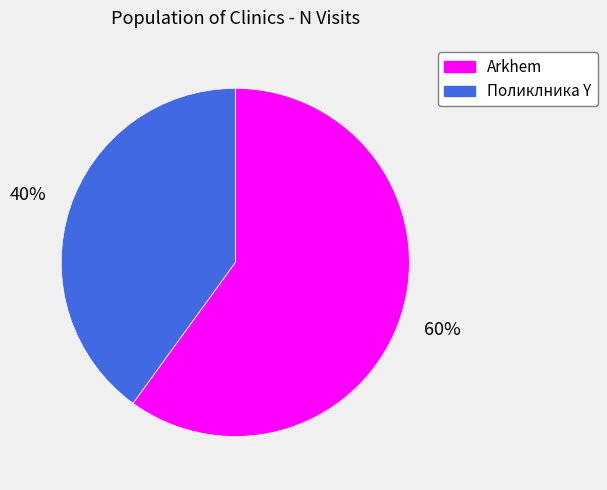

Is Поликлника Y the majority of the pie?

No